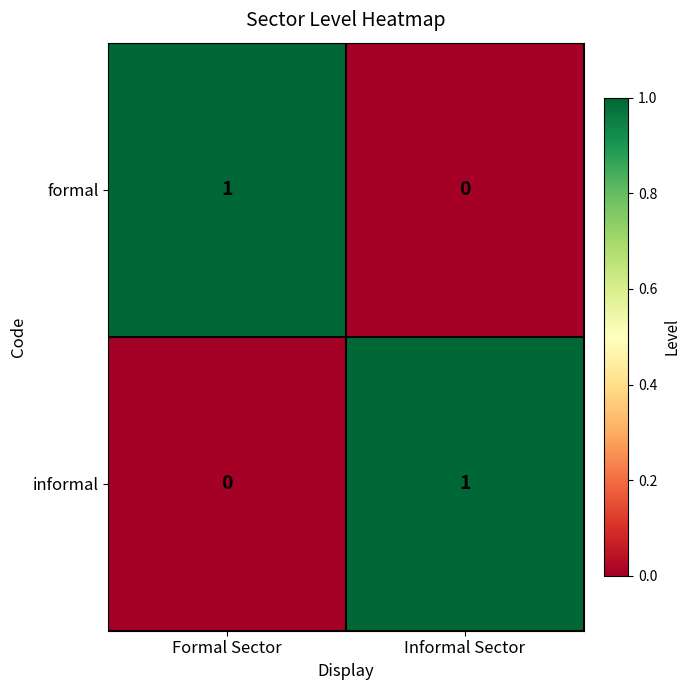

At which label does informal reach its minimum?

Formal Sector